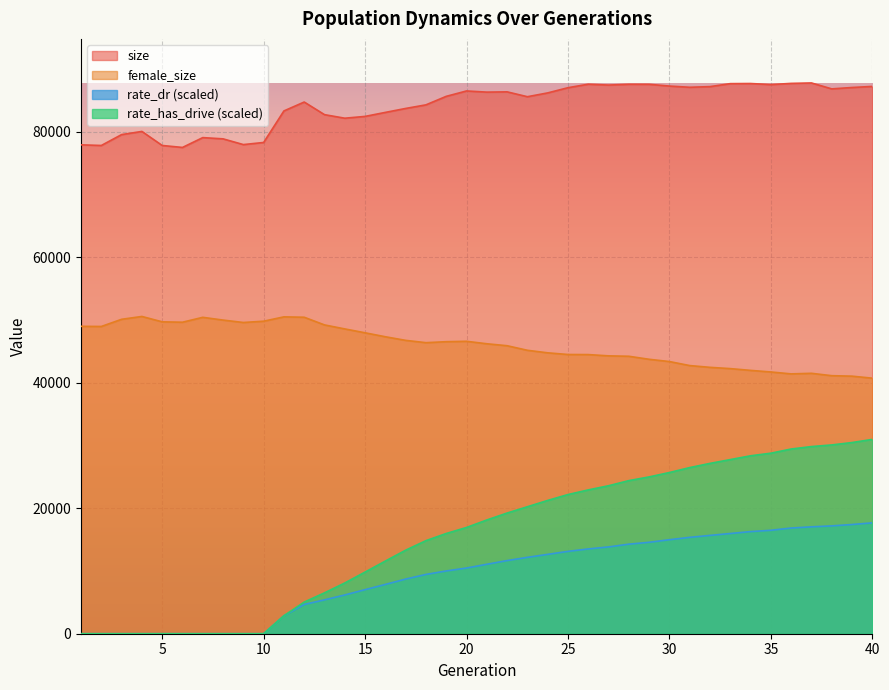

The rate_has_drive series shows 36626.5 at 29. True or false?

False